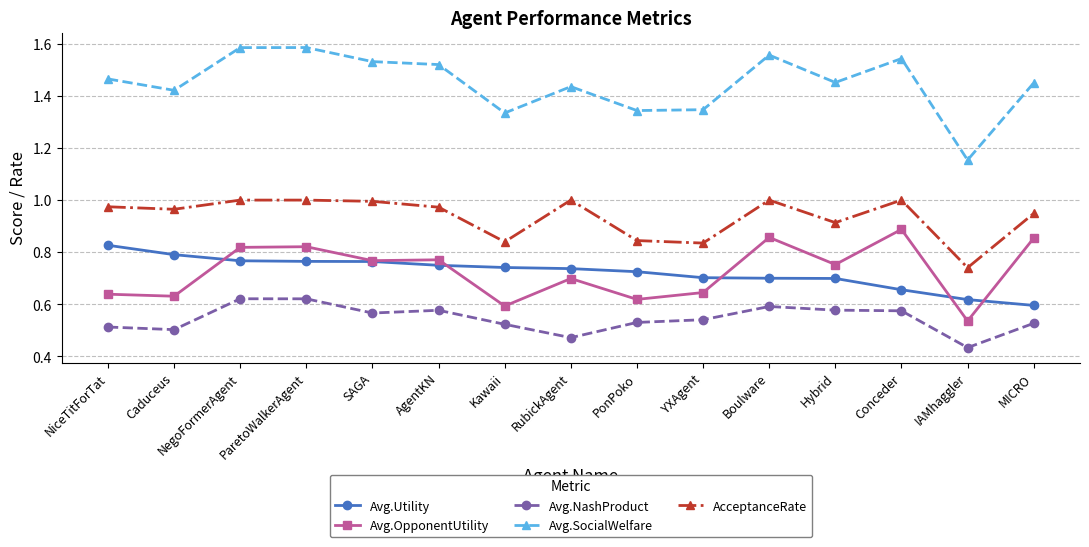

Which series changed the most between Conceder and MICRO?

Avg.SocialWelfare